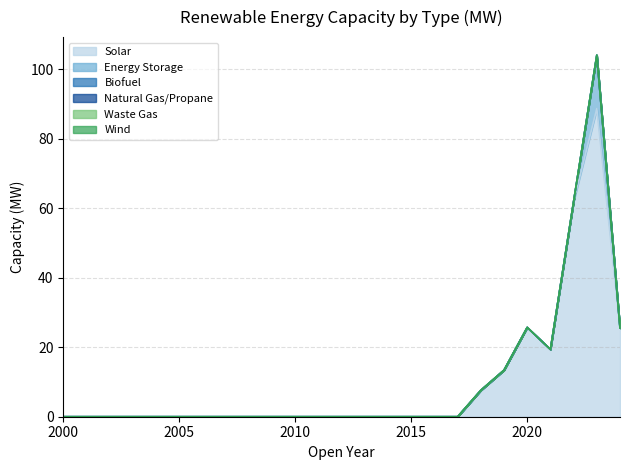

Reading left to right, extract all data points from this chart.

Solar: 2000=0.0	2001=0.0	2002=0.0	2003=0.0	2004=0.0	2005=0.0	2006=0.0	2007=0.0	2008=0.0	2009=0.0	2010=0.0	2011=0.0	2012=0.0	2013=0.0	2014=0.0	2015=0.0	2016=0.0	2017=0.0	2018=7.6	2019=13.4	2020=25.7	2021=19.4	2022=61.9	2023=88.7	2024=25.5
Energy Storage: 2000=0.0	2001=0.0	2002=0.0	2003=0.0	2004=0.0	2005=0.0	2006=0.0	2007=0.0	2008=0.0	2009=0.0	2010=0.0	2011=0.0	2012=0.0	2013=0.0	2014=0.0	2015=0.0	2016=0.0	2017=0.0	2018=0.0	2019=0.0	2020=0.0	2021=0.0	2022=0.0	2023=15.4	2024=0.0
Biofuel: 2000=0.0	2001=0.0	2002=0.0	2003=0.0	2004=0.0	2005=0.0	2006=0.0	2007=0.0	2008=0.0	2009=0.0	2010=0.0	2011=0.0	2012=0.0	2013=0.0	2014=0.0	2015=0.0	2016=0.0	2017=0.0	2018=0.0	2019=0.0	2020=0.0	2021=0.0	2022=0.0	2023=0.0	2024=0.0
Natural Gas/Propane: 2000=0.0	2001=0.0	2002=0.0	2003=0.0	2004=0.0	2005=0.0	2006=0.0	2007=0.0	2008=0.0	2009=0.0	2010=0.0	2011=0.0	2012=0.0	2013=0.0	2014=0.0	2015=0.0	2016=0.0	2017=0.0	2018=0.0	2019=0.0	2020=0.0	2021=0.0	2022=0.0	2023=0.0	2024=0.0
Waste Gas: 2000=0.0	2001=0.0	2002=0.0	2003=0.0	2004=0.0	2005=0.0	2006=0.0	2007=0.0	2008=0.0	2009=0.0	2010=0.0	2011=0.0	2012=0.0	2013=0.0	2014=0.0	2015=0.0	2016=0.0	2017=0.0	2018=0.0	2019=0.0	2020=0.0	2021=0.0	2022=0.0	2023=0.0	2024=0.0
Wind: 2000=0.0	2001=0.0	2002=0.0	2003=0.0	2004=0.0	2005=0.0	2006=0.0	2007=0.0	2008=0.0	2009=0.0	2010=0.0	2011=0.0	2012=0.0	2013=0.0	2014=0.0	2015=0.0	2016=0.0	2017=0.0	2018=0.0	2019=0.0	2020=0.0	2021=0.0	2022=0.0	2023=0.0	2024=0.0